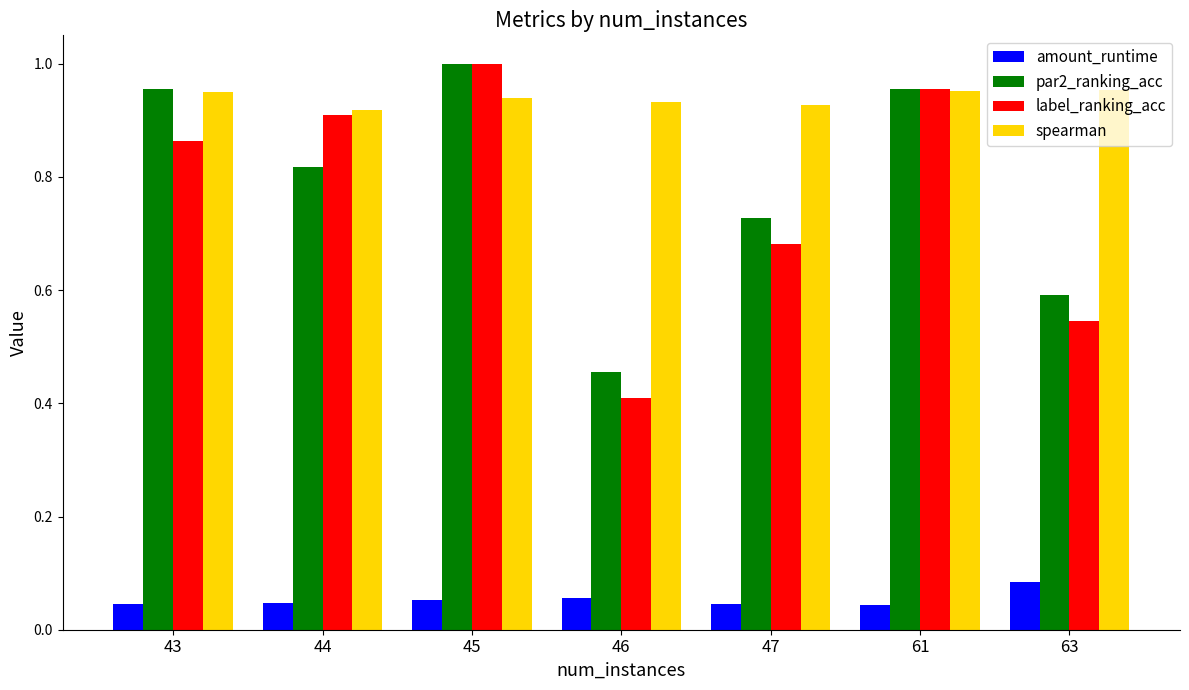

Rank the categories by label_ranking_acc value from highest to lowest.

45, 61, 44, 43, 47, 63, 46